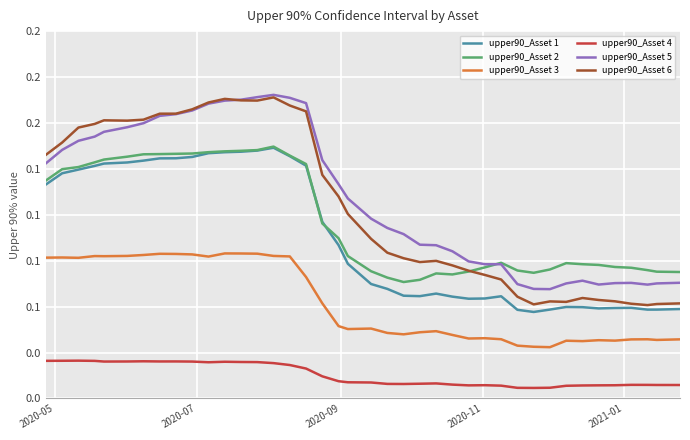

Does the chart have visible grid lines?

Yes